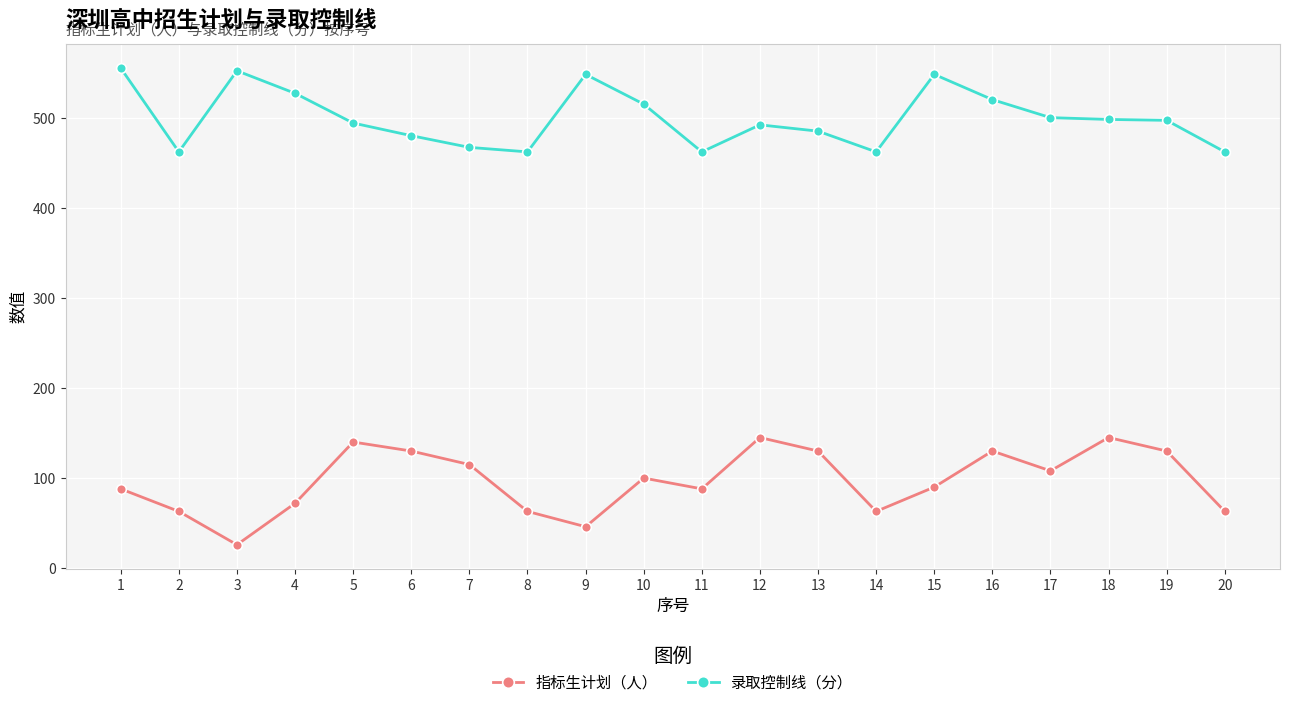

True or false: 指标生计划（人） and 录取控制线（分） intersect in this chart.

False